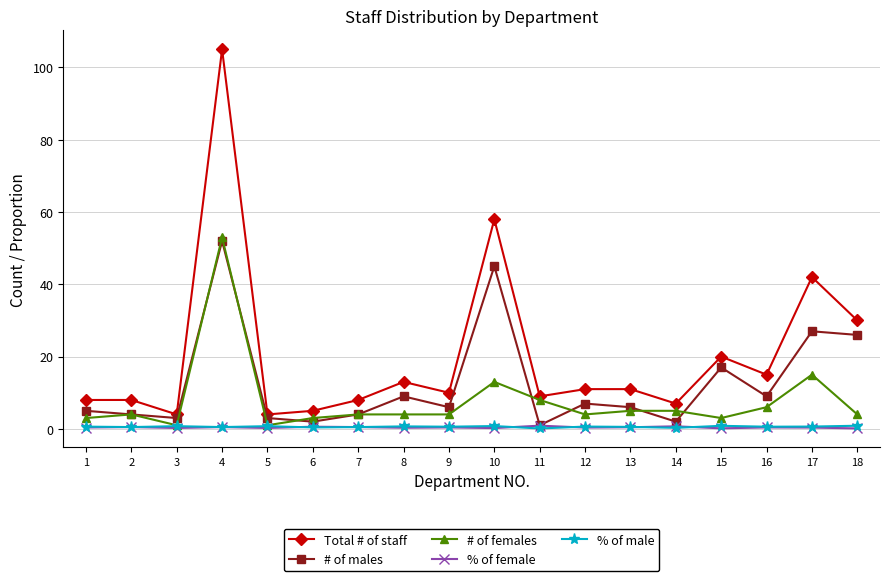

True or false: # of males has more than 0 interior local peaks.

True